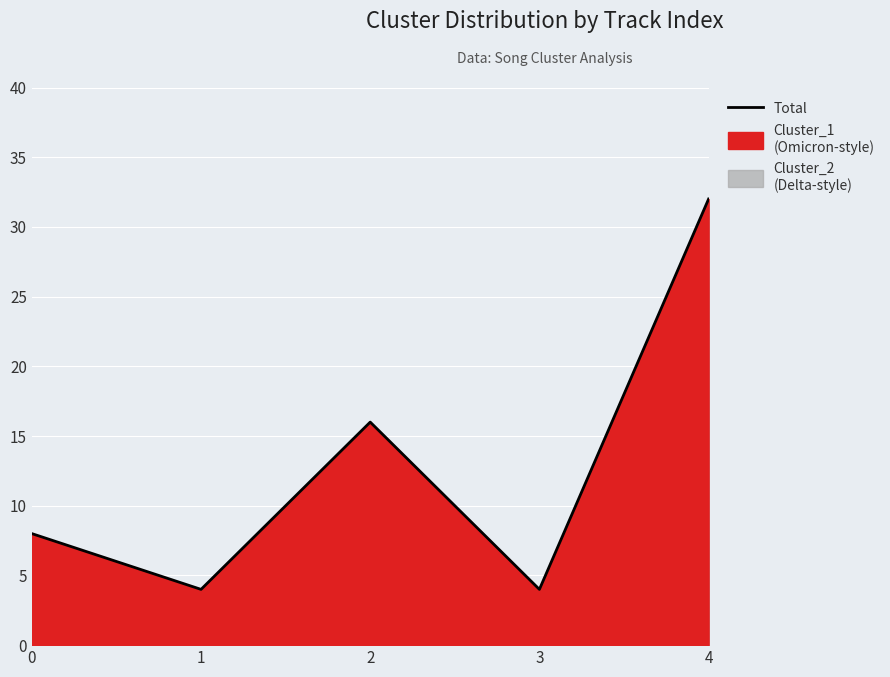

Reading left to right, extract all data points from this chart.

0=8	1=4	2=16	3=4	4=32